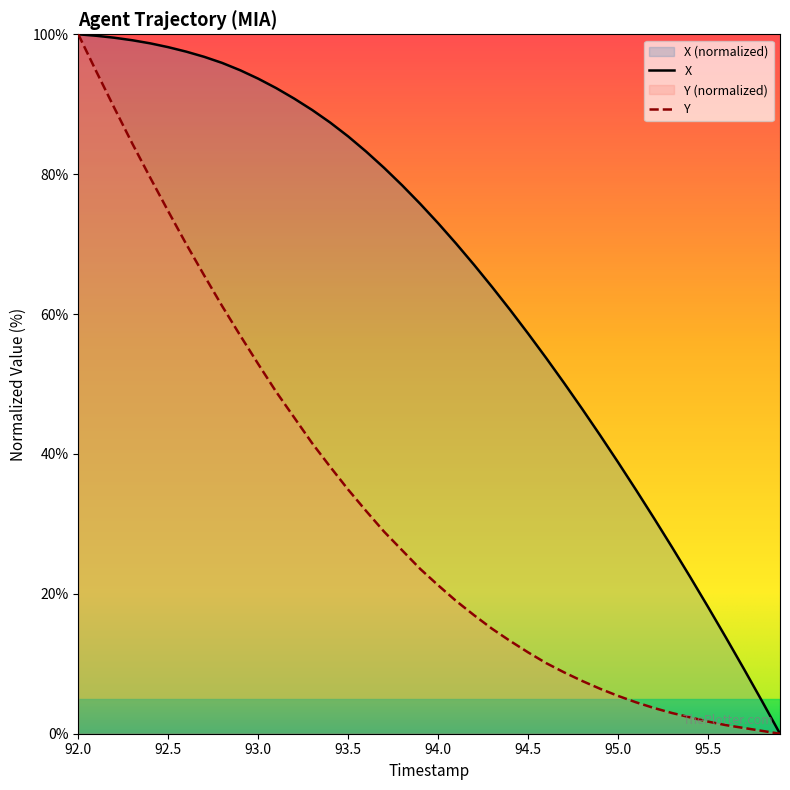

What is the greatest value displayed?

100.0